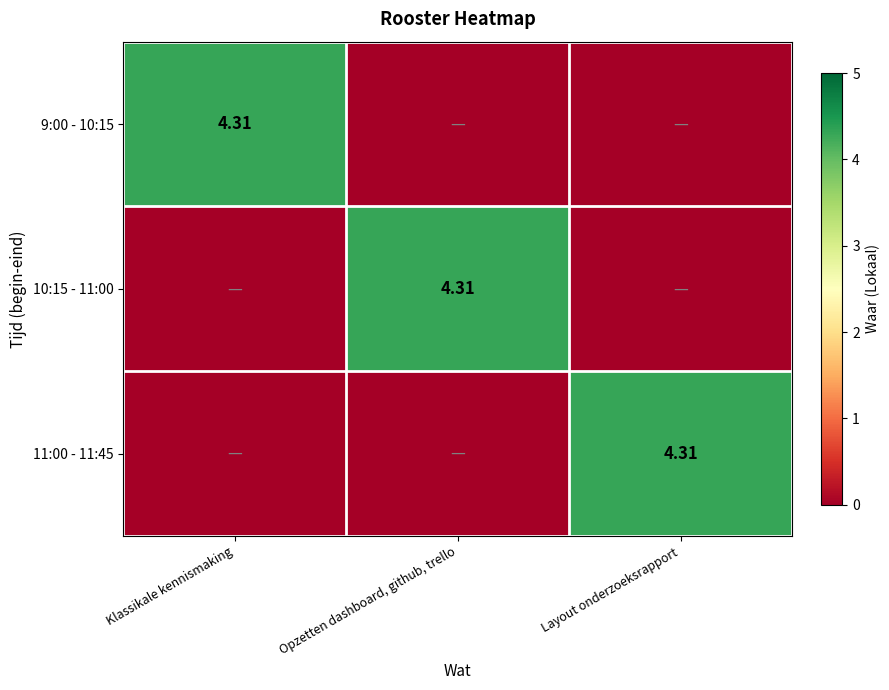

How many positive values does the 9:00 - 10:15 series have?

1